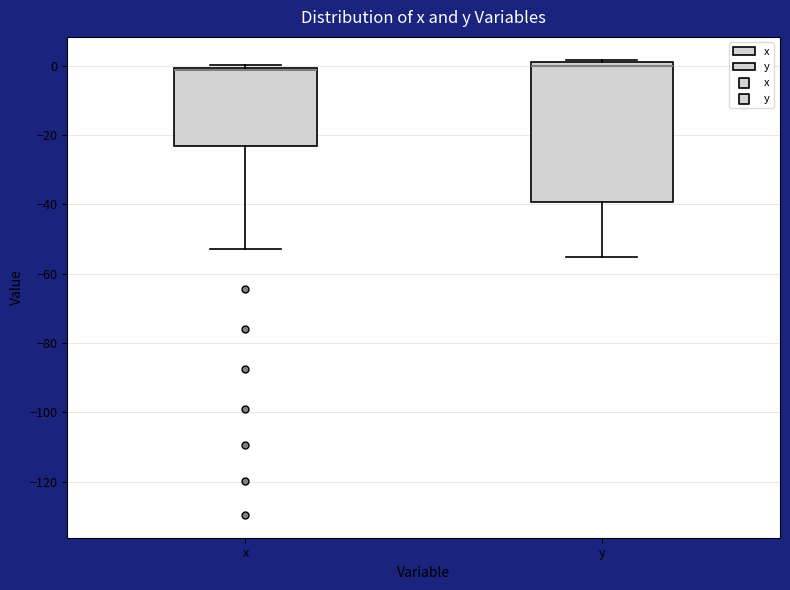

Which box is the tallest, from its lower edge to its upper edge?

y